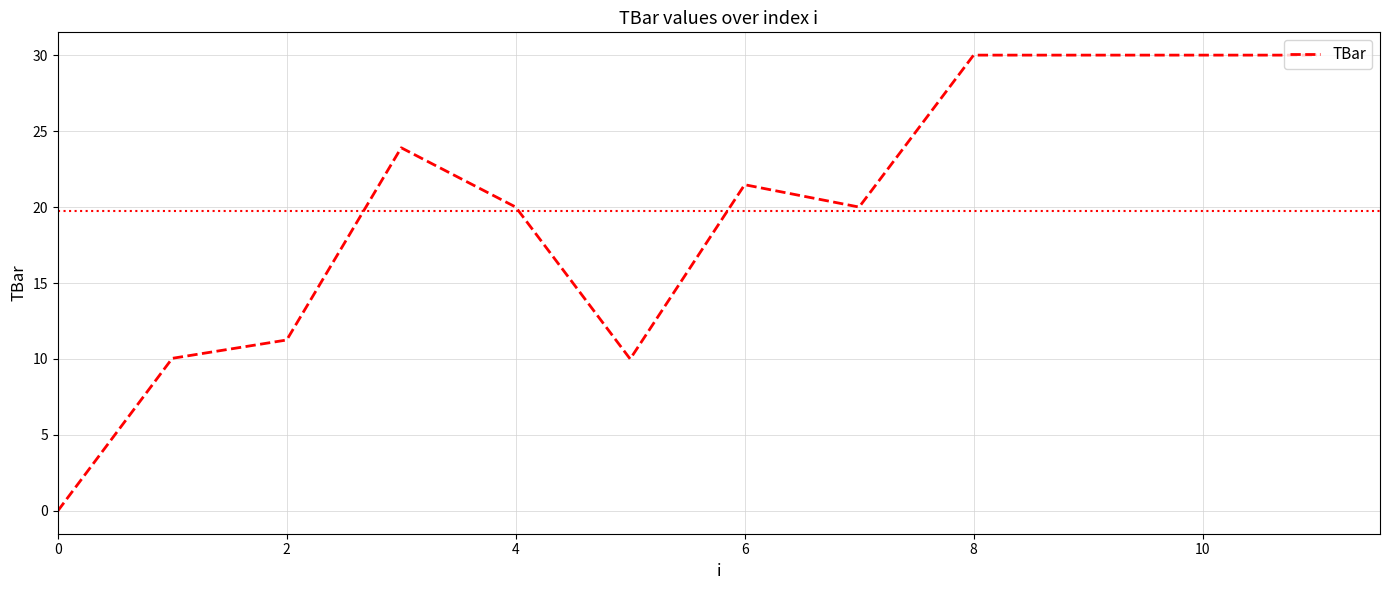

What is the greatest value displayed?

30.0